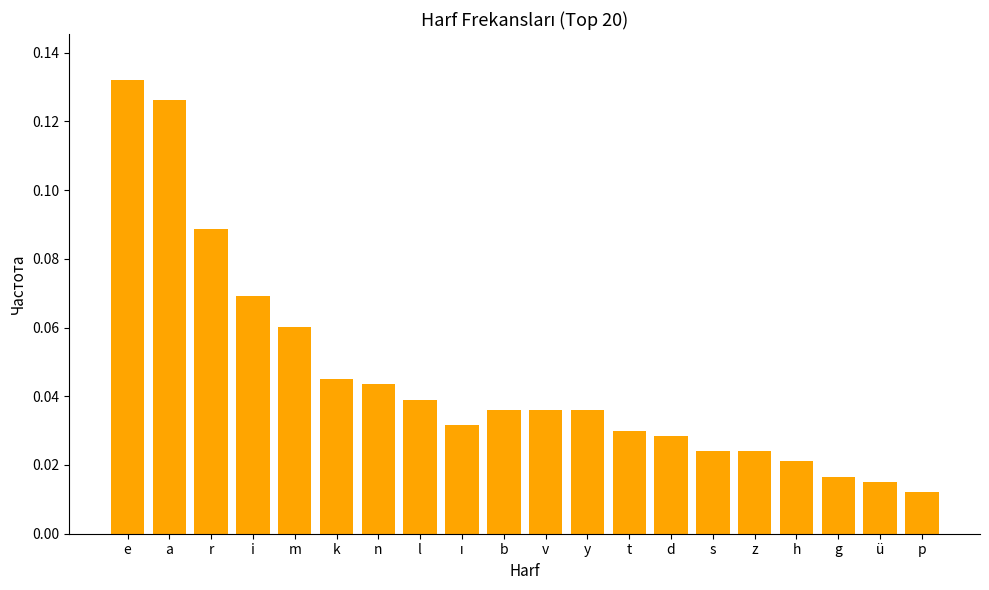

What is the sum of all values?

0.9